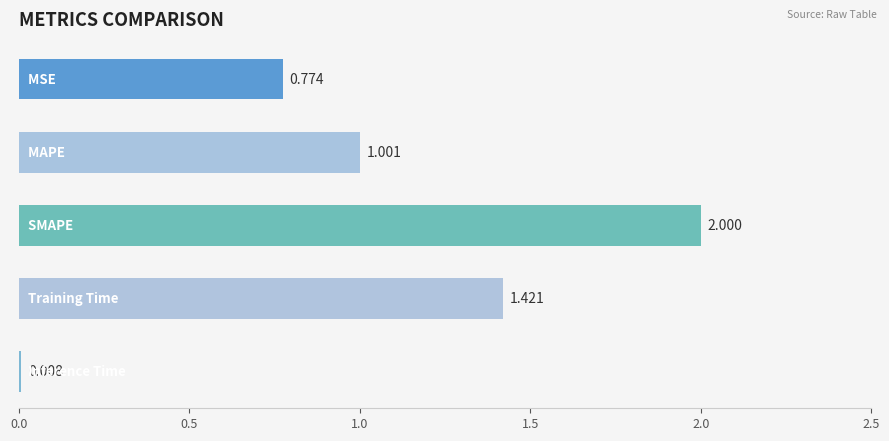

How many bars are there in total?

5